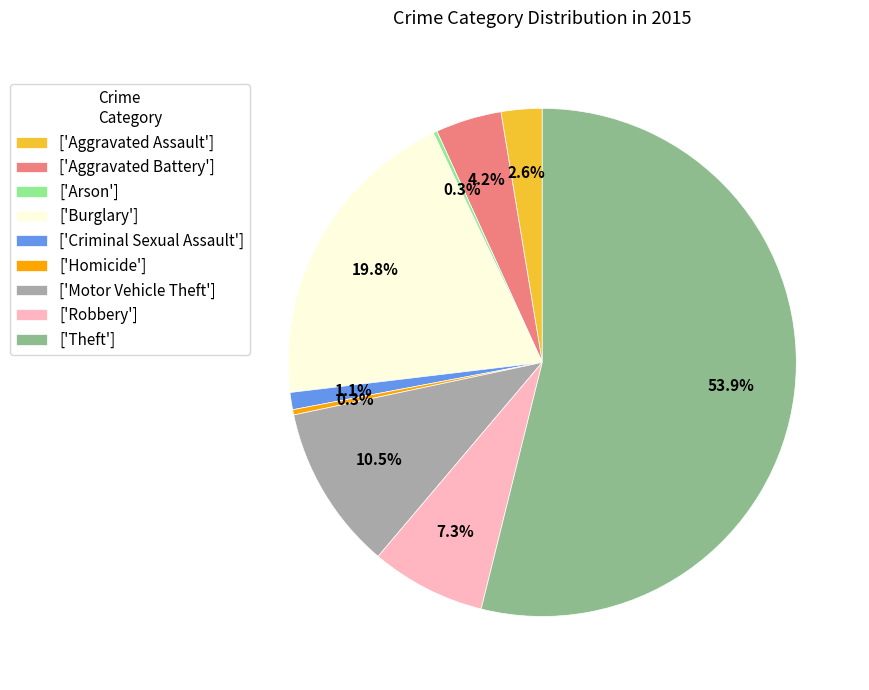

Does any single category account for the majority?

Yes